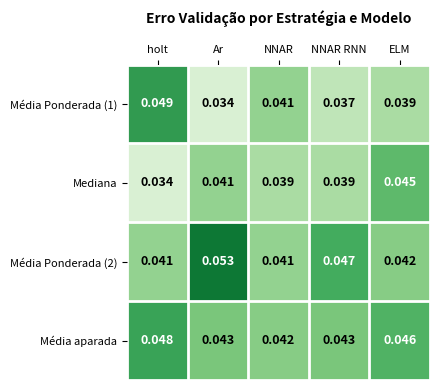

Where is Mediana nearest to the value 0?

holt